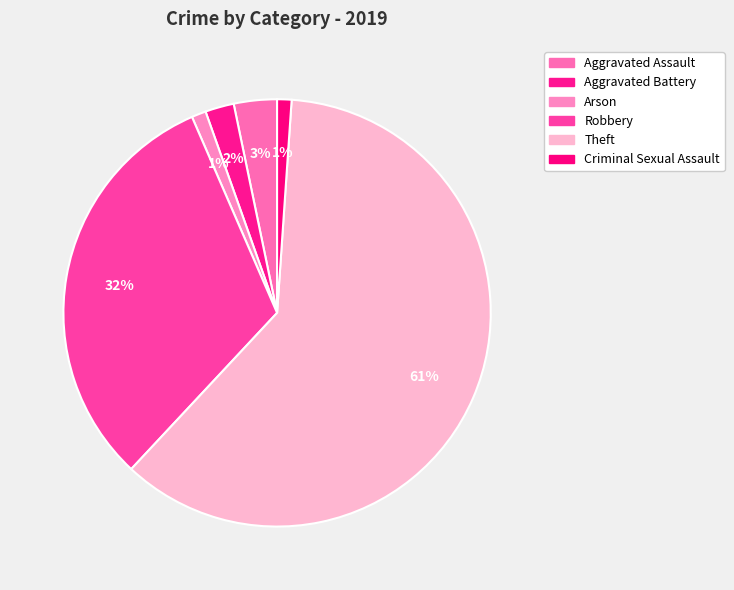

Which category has the biggest portion of the pie?

Theft